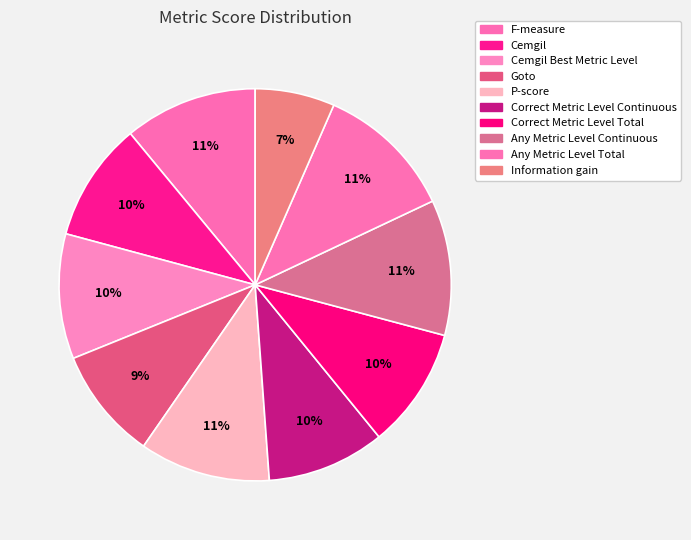

Is it true that Any Metric Level Total is 11% of the pie?

True